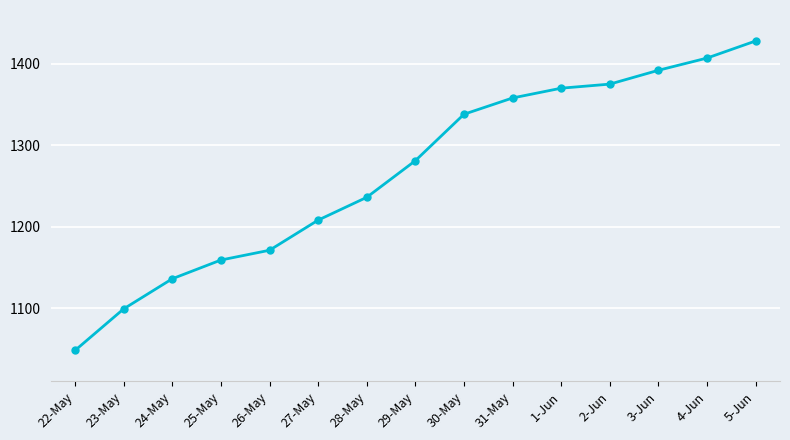

How many lines are shown in the chart?

1